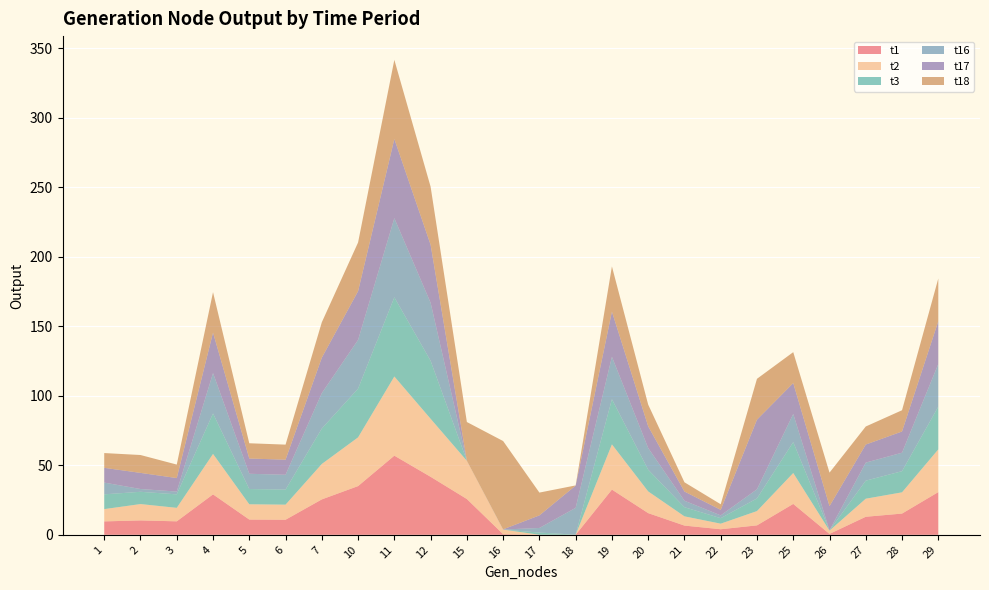

Reading left to right, transcribe all the data shown in this chart.

t1: 1=9.7	2=10.4	3=9.7	4=29.1	5=11.0	6=10.8	7=25.5	10=35.0	11=56.9	12=41.7	15=25.7	16=0.5	17=0.0	18=0.0	19=32.5	20=15.6	21=6.6	22=4.0	23=6.8	25=22.2	26=0.7	27=13.0	28=15.3	29=30.7
t2: 1=8.8	2=11.7	3=9.7	4=29.1	5=11.0	6=10.8	7=25.5	10=35.0	11=56.9	12=41.7	15=27.5	16=3.3	17=0.0	18=0.0	19=32.5	20=15.6	21=6.6	22=4.0	23=10.3	25=22.2	26=2.3	27=13.0	28=15.3	29=30.7
t3: 1=10.6	2=8.8	3=9.7	4=29.1	5=11.0	6=10.8	7=25.5	10=35.0	11=56.9	12=41.7	15=0.0	16=0.0	17=1.5	18=0.1	19=32.5	20=15.6	21=6.6	22=4.0	23=9.1	25=22.2	26=0.1	27=13.0	28=15.2	29=30.7
t16: 1=8.4	2=2.0	3=2.0	4=29.1	5=11.0	6=10.6	7=25.5	10=35.0	11=56.9	12=41.7	15=0.0	16=0.0	17=3.3	18=19.3	19=30.5	20=15.6	21=4.7	22=2.0	23=6.6	25=20.2	26=0.1	27=13.0	28=13.3	29=30.7
t17: 1=10.6	2=11.6	3=9.7	4=29.1	5=11.0	6=10.8	7=25.5	10=35.0	11=56.9	12=41.7	15=0.0	16=0.1	17=9.0	18=16.0	19=32.5	20=15.6	21=6.6	22=4.0	23=50.1	25=22.2	26=17.4	27=13.0	28=15.3	29=30.7
t18: 1=10.6	2=12.9	3=9.7	4=29.1	5=11.0	6=10.8	7=25.5	10=35.0	11=56.9	12=41.7	15=27.8	16=63.5	17=16.4	18=0.1	19=32.5	20=15.6	21=6.6	22=4.0	23=29.4	25=22.2	26=24.1	27=13.0	28=15.3	29=30.7